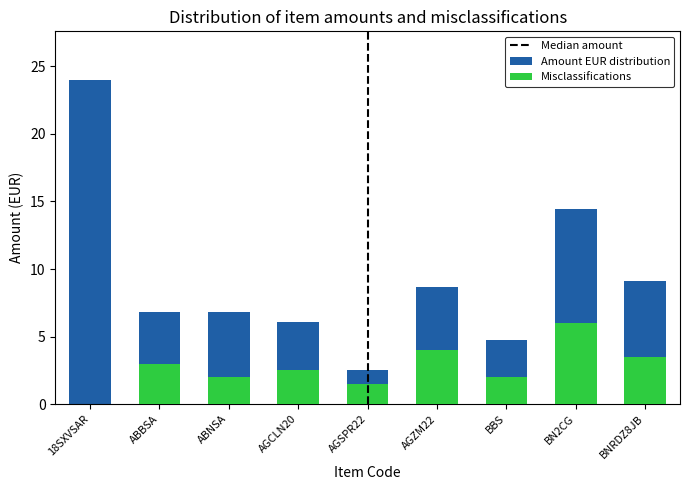

At which category is the sum across all series the highest?

18SXVSAR